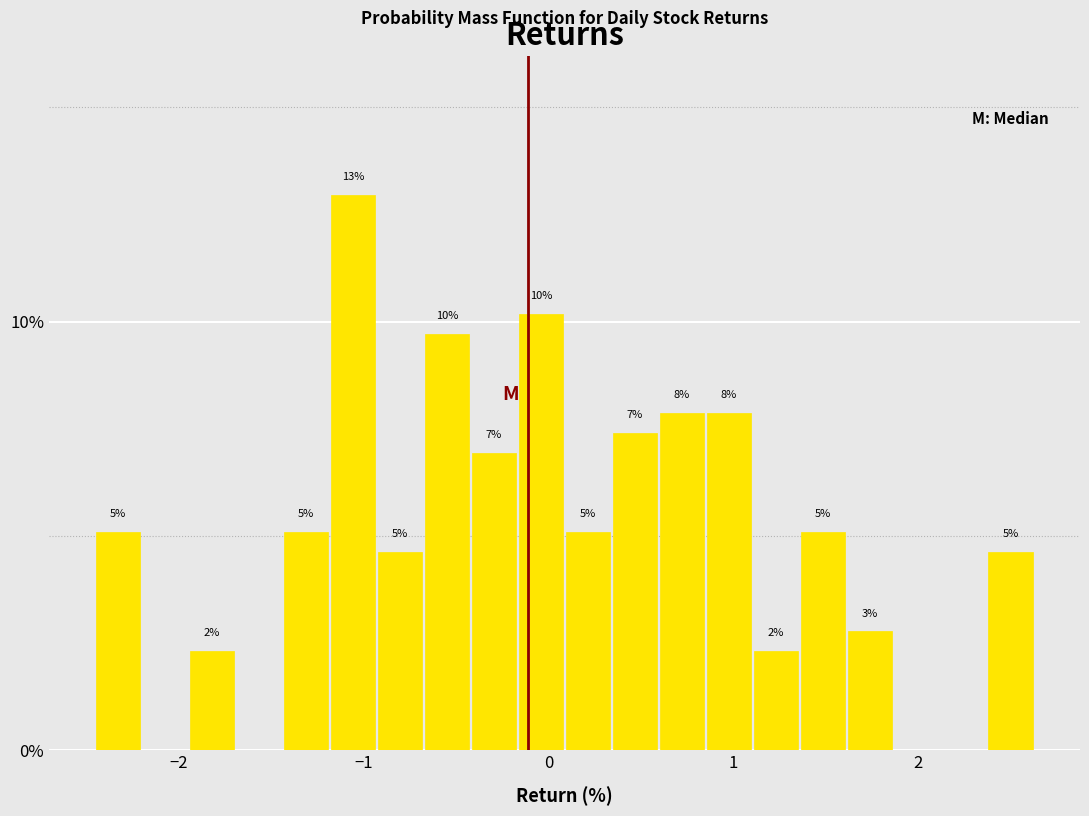

Read against the x-axis, roughly where is the centre of the tallest bar?

-1.1